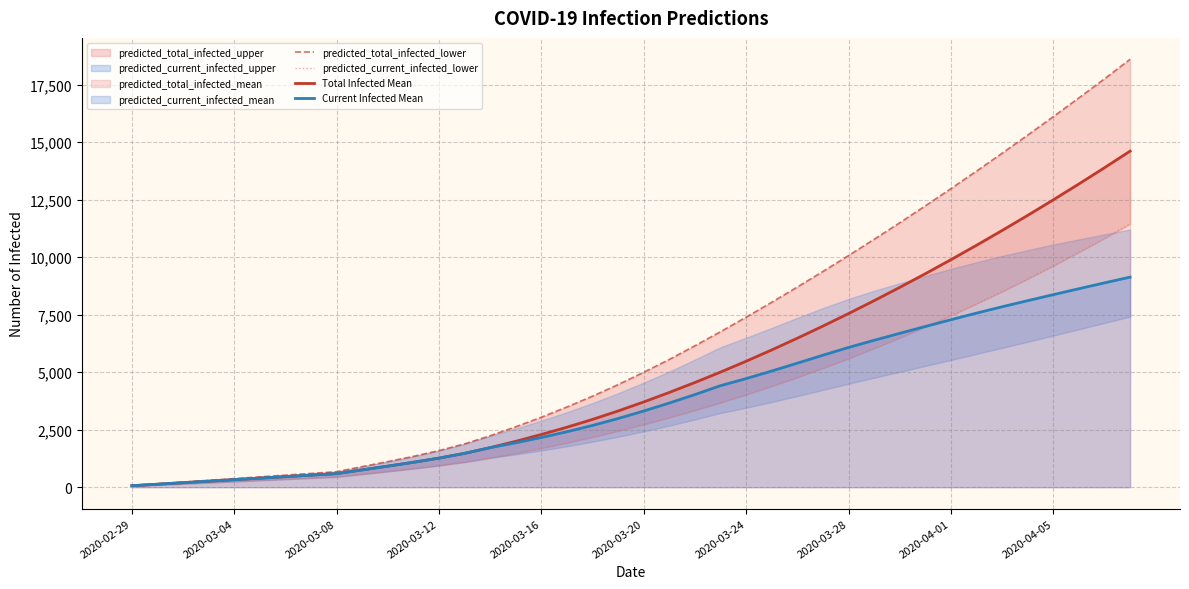

Does the chart display data point markers on the line(s)?

No